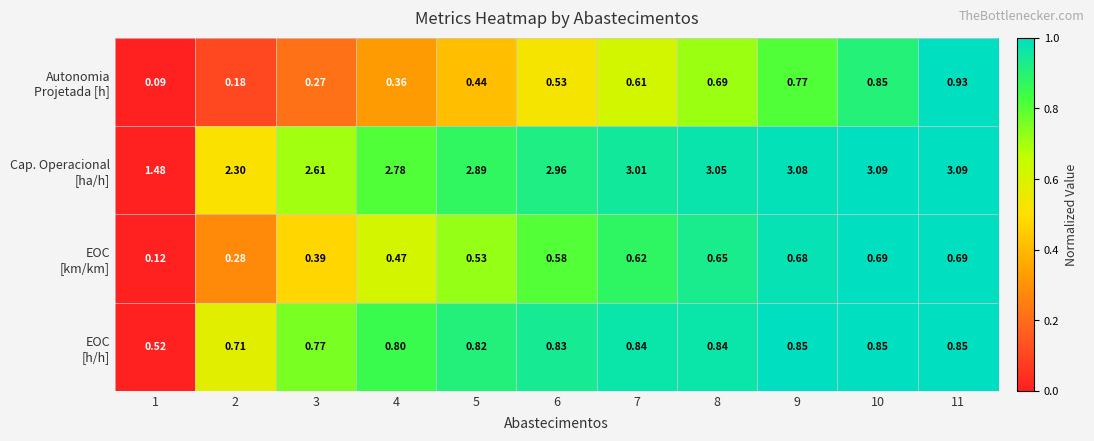

Count the number of data series in this chart.

4